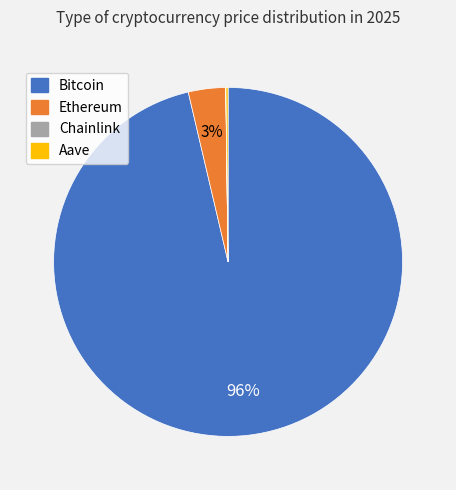

What percentage is the Ethereum slice, to the nearest percent?

3%